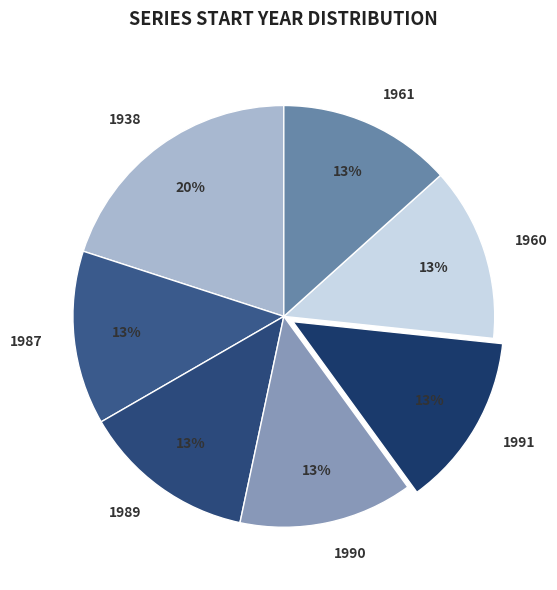

To the nearest percent, what is the average slice percentage?

14%